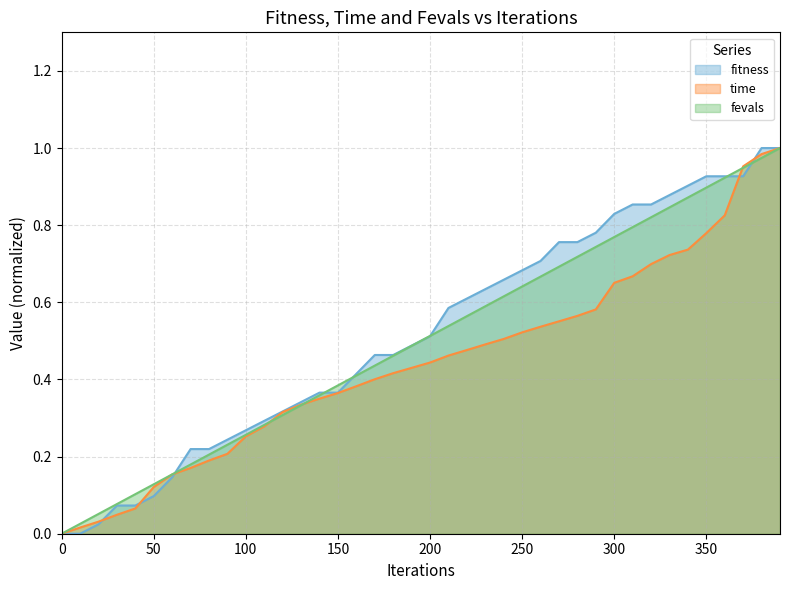

At how many categories does at least one series exceed 0?

39